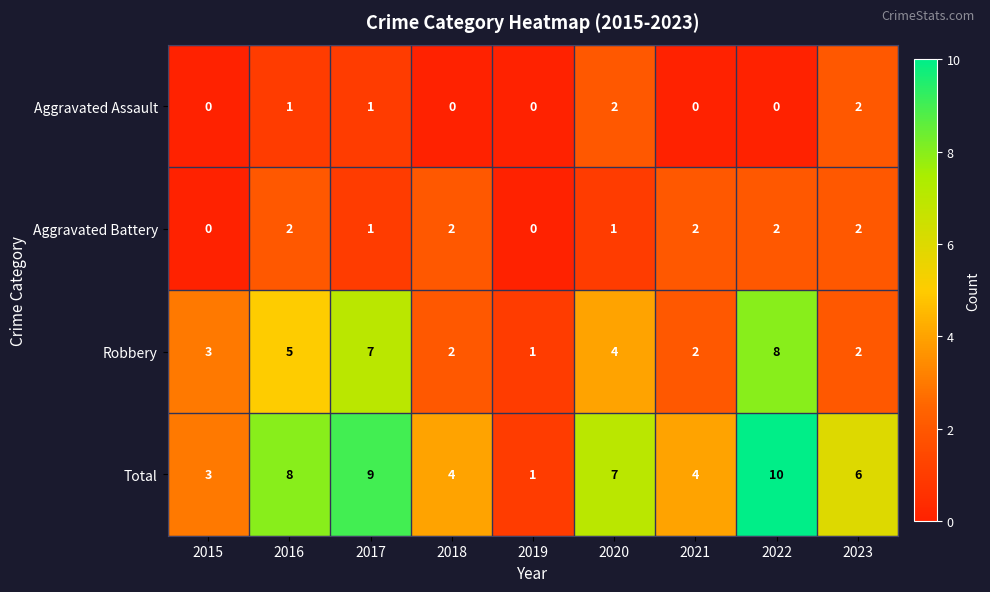

Where does the Total series first go above 6?

2016